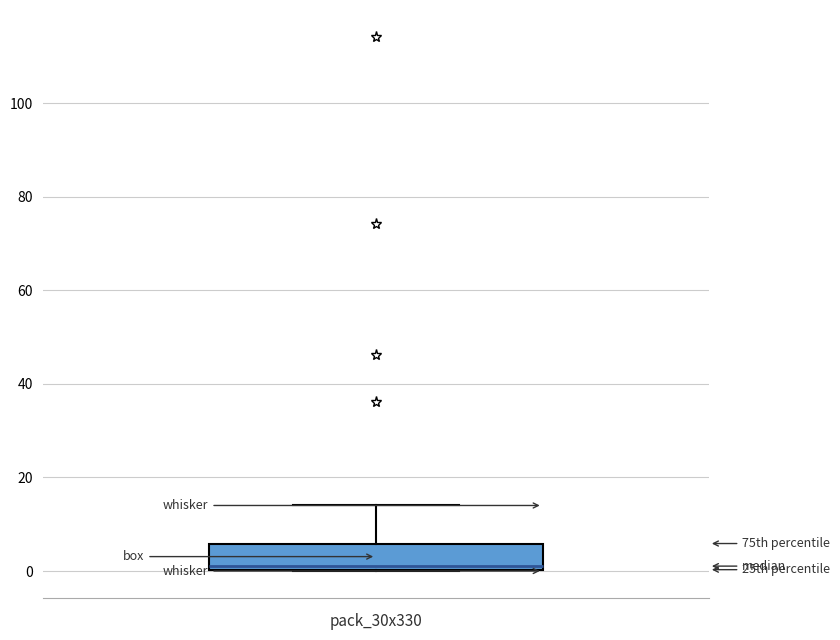

Transcribe this box plot: give where the median line is, the range the box spans, and where the two whiskers end, as read against the y-axis. The values are not printed on the chart, so give them approximately, as read against the axis.

median 2, box 0 to 6, whiskers 0 to 14